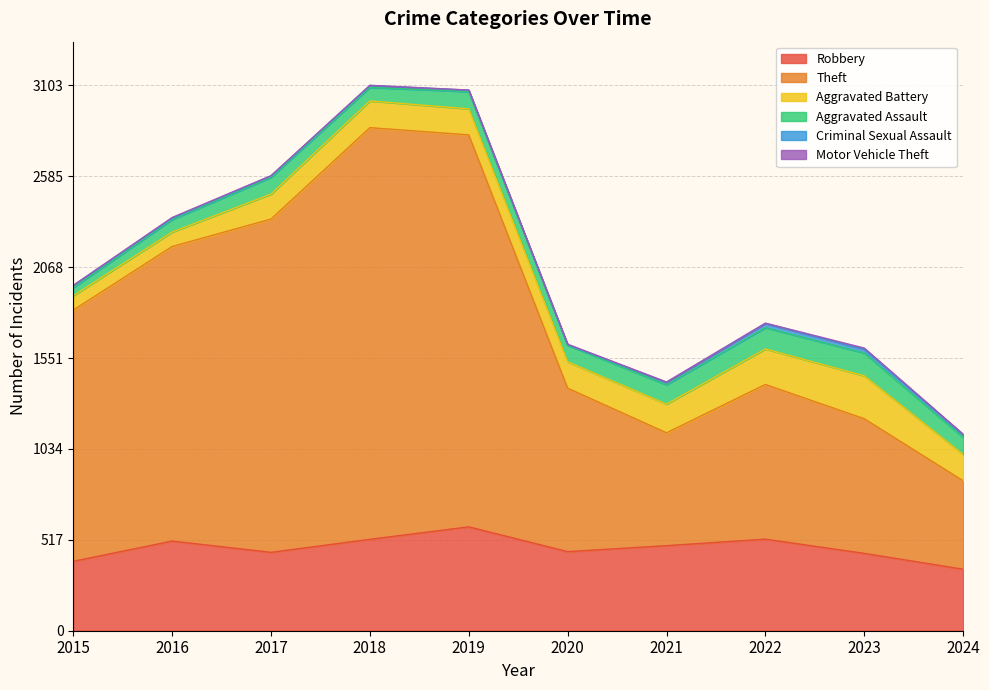

At how many categories does at least one series exceed 651?

8